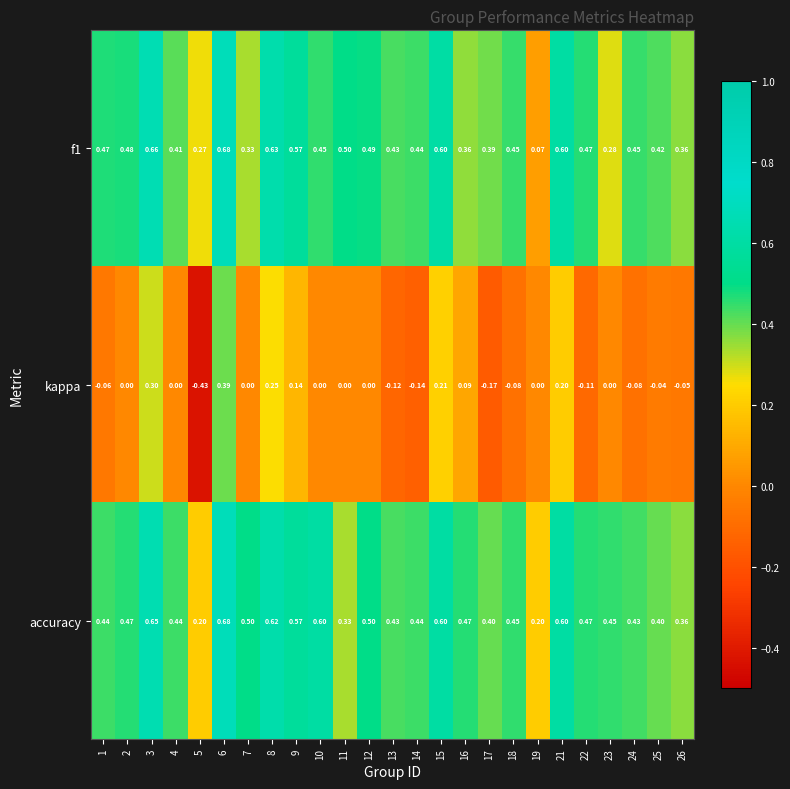

Which series has the largest total across all categories?

accuracy